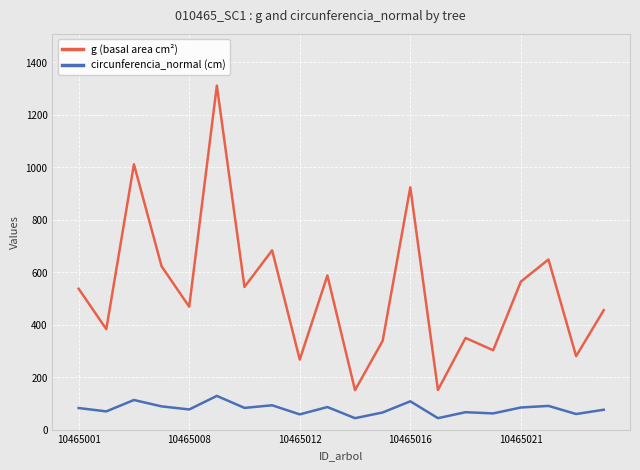

What is the difference between the maximum and minimum values in the circunferencia_normal (cm) series?

84.9